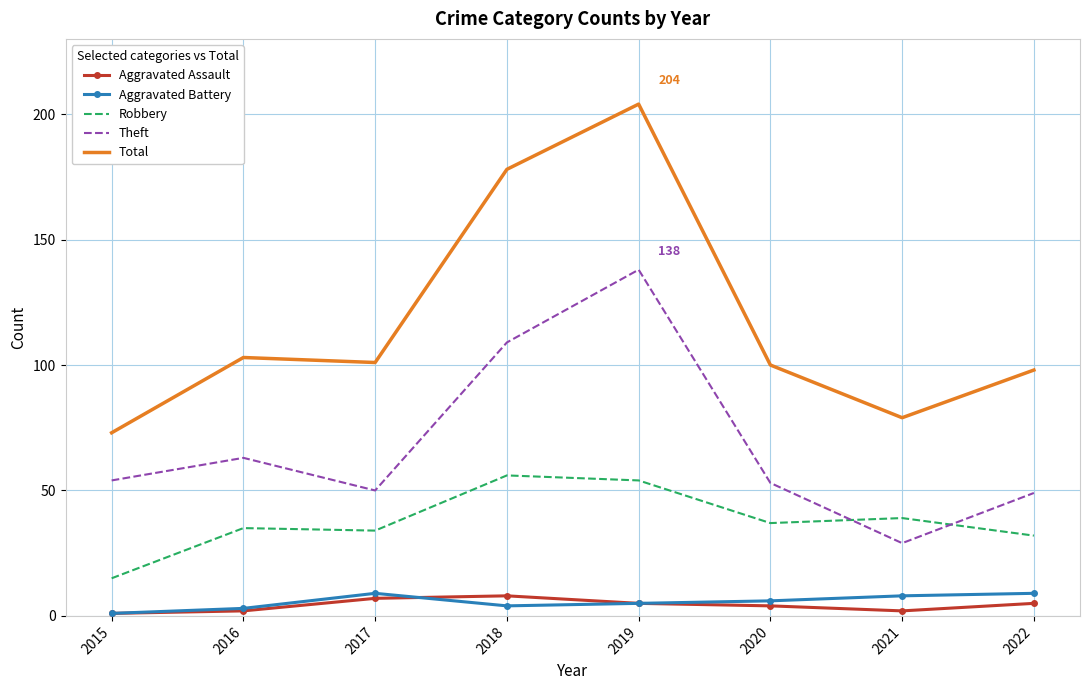

The Total series shows 79 at 2021. True or false?

True